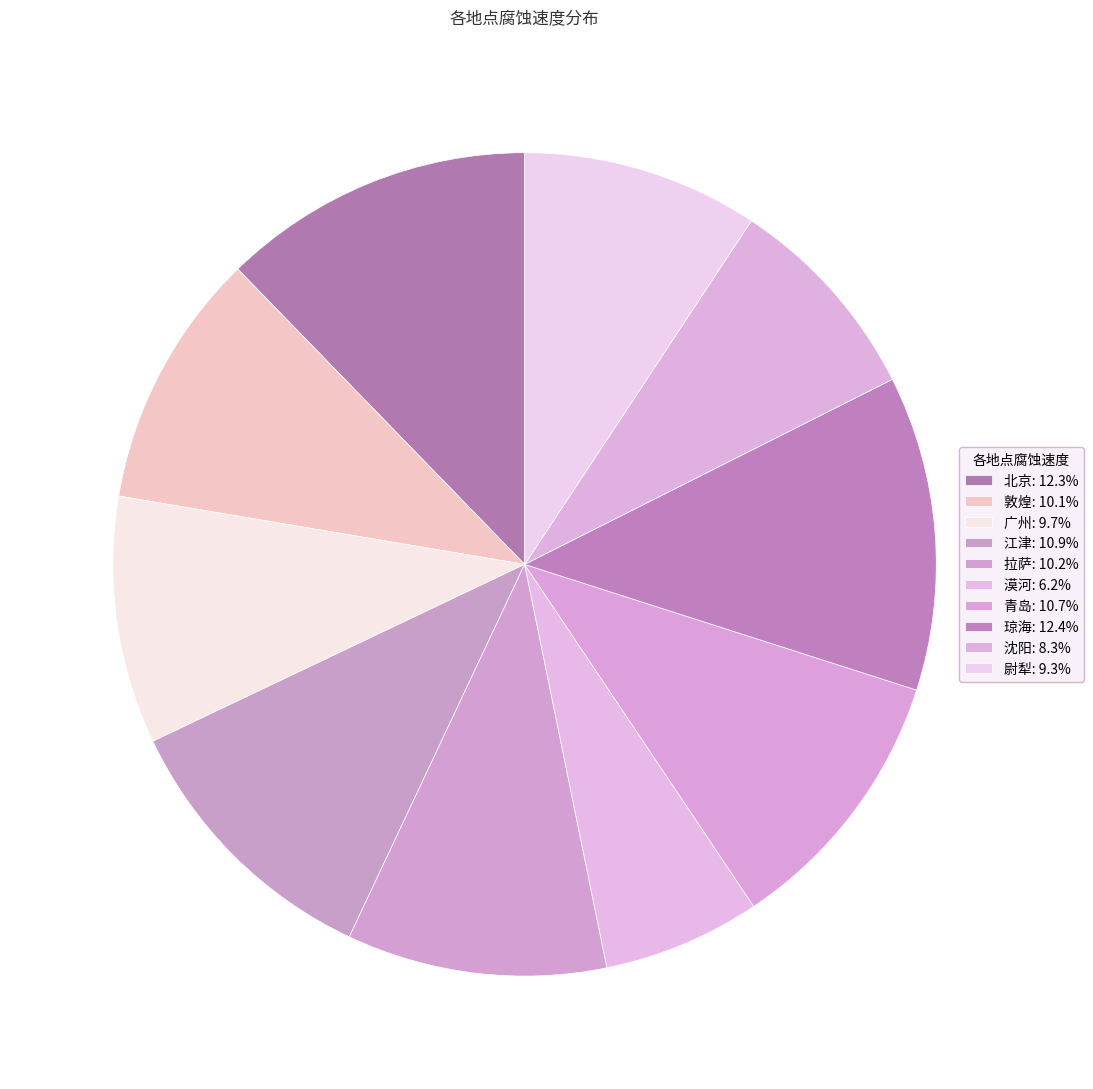

What is the smallest slice in the pie chart?

漠河